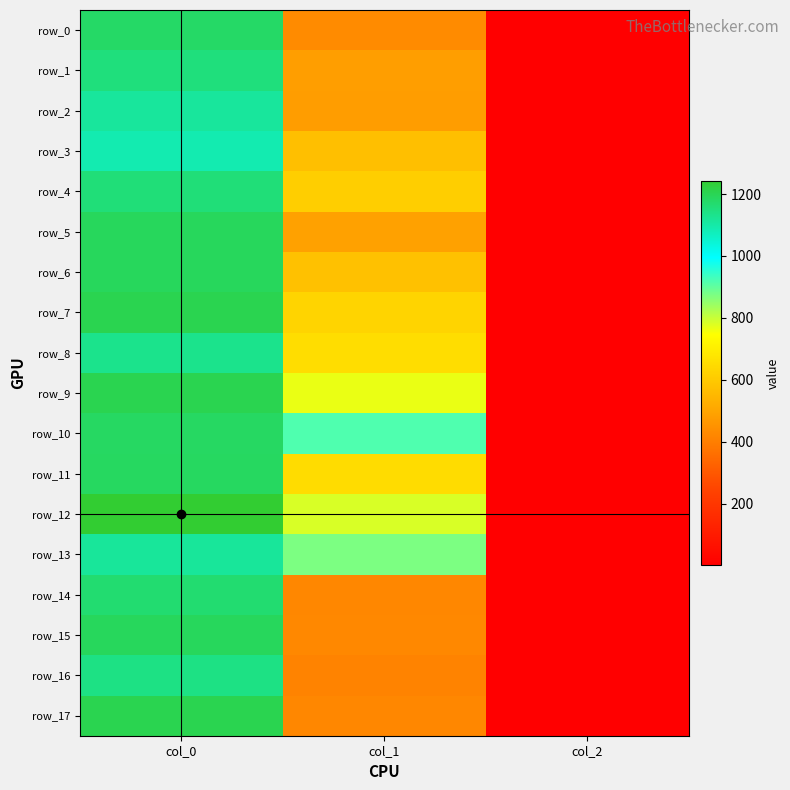

The row_17 series shows 2.0 at col_2. True or false?

True